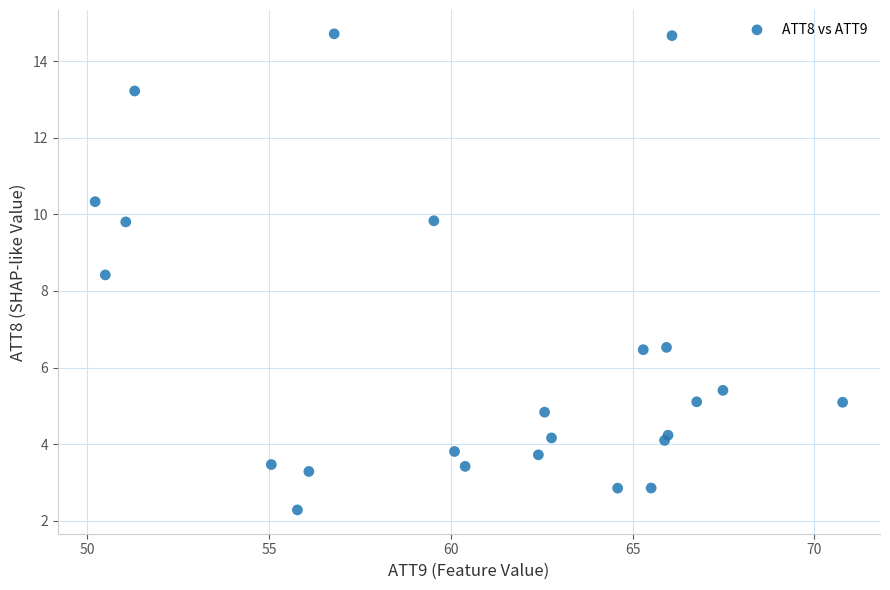

What Y value in the scatter plot is closest to 8?

8.4